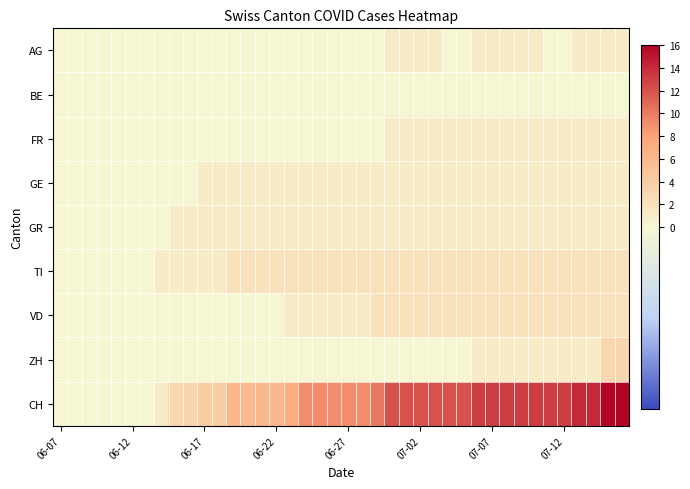

List the series in order of their peak value, highest first.

CH, ZH, TI, VD, AG, FR, GE, GR, BE